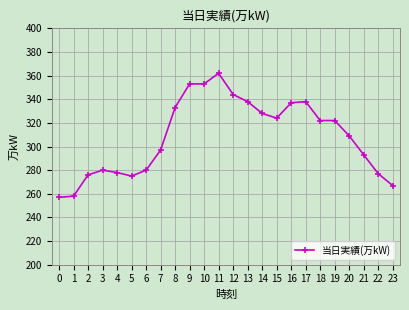

Does the chart display data point markers on the line(s)?

Yes